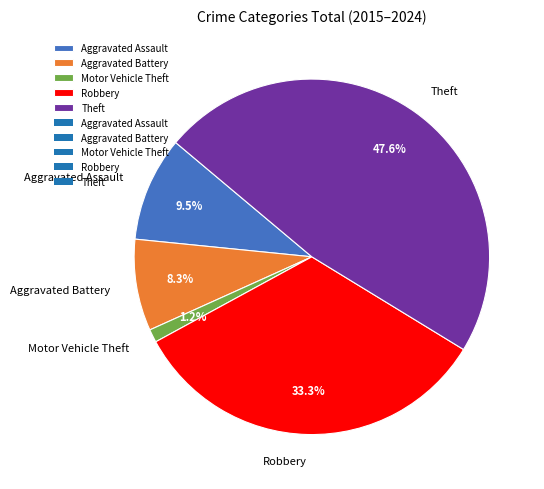

Rank the categories by value from highest to lowest.

Theft, Robbery, Aggravated Assault, Aggravated Battery, Motor Vehicle Theft